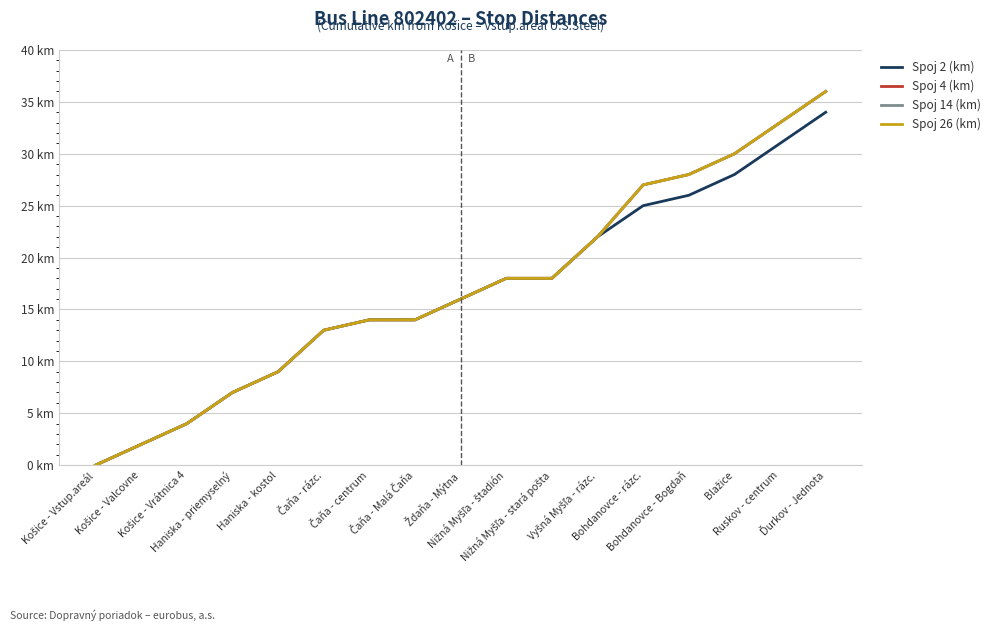

Does the chart display data point markers on the line(s)?

No